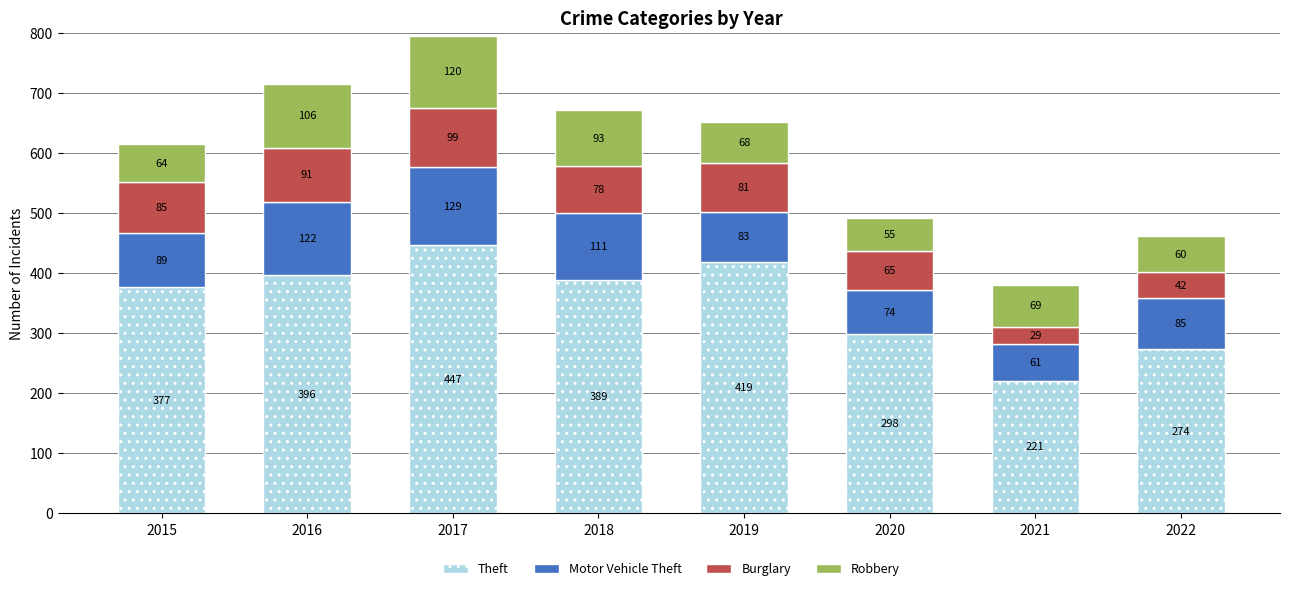

What is the sum of the Theft values at 2018 and 2020?

687